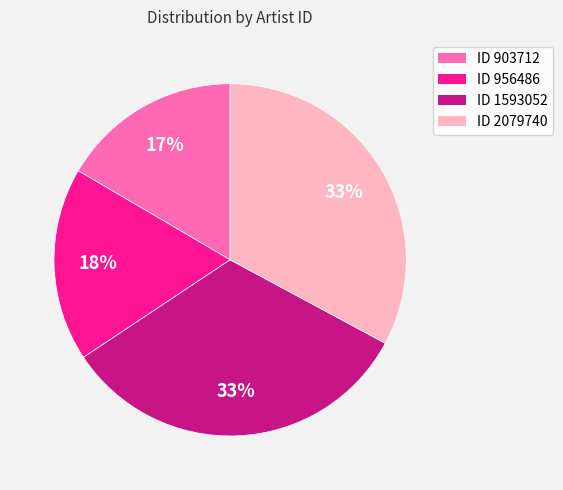

To the nearest percent, what is the average slice percentage?

25%